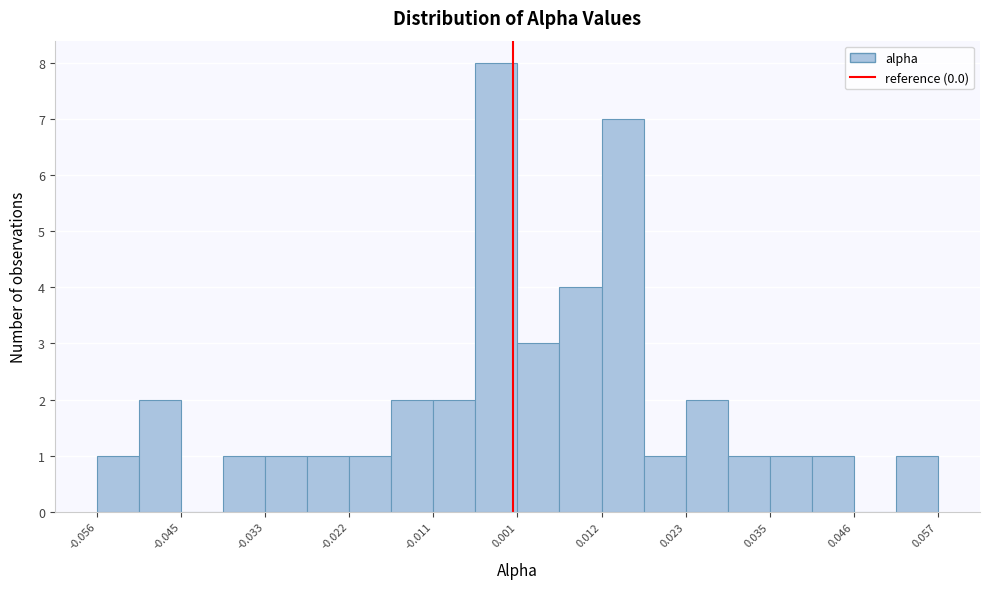

Around what value on the x-axis is the tallest bar? Give the approximate position of its centre, as read against the axis.

-0.002